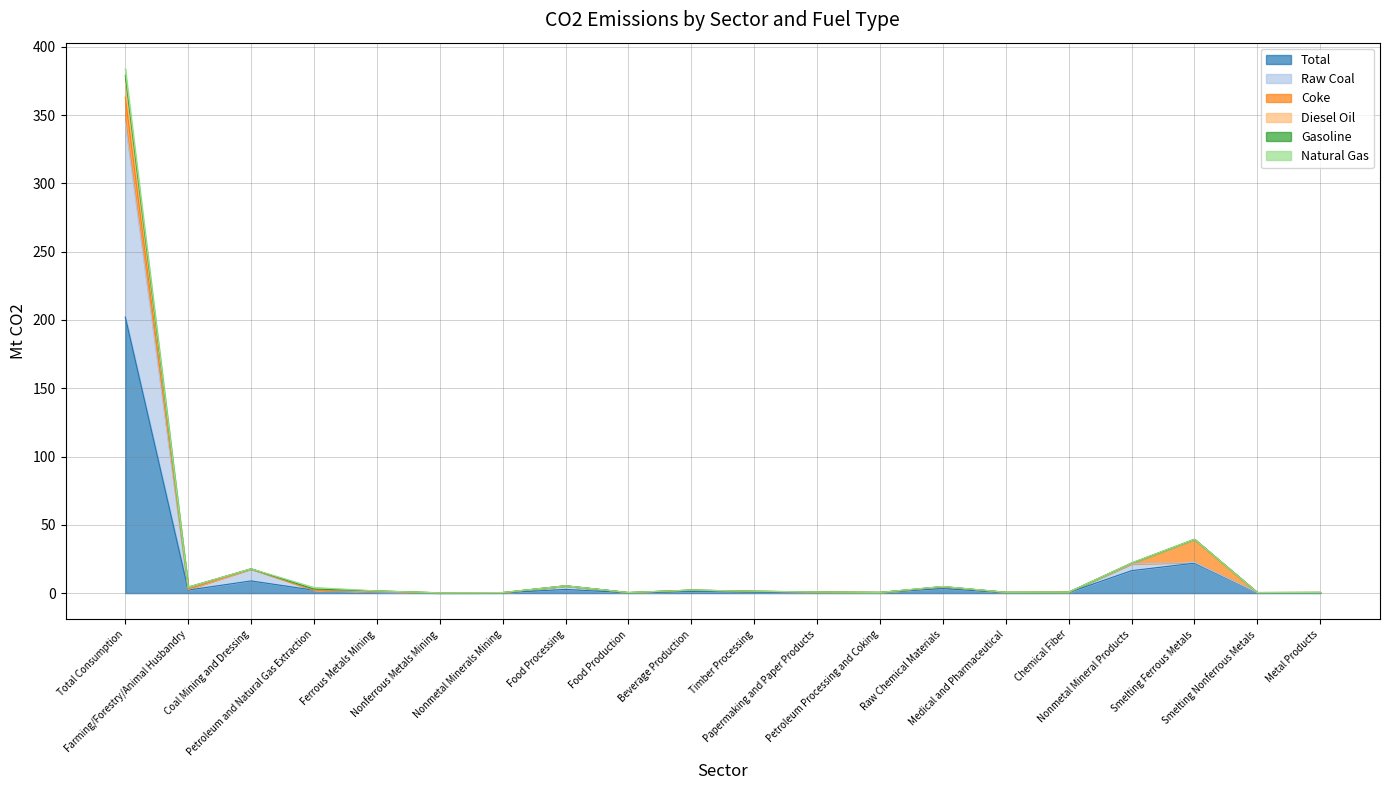

What is the difference between the highest and lowest values at Food Processing?

2.7